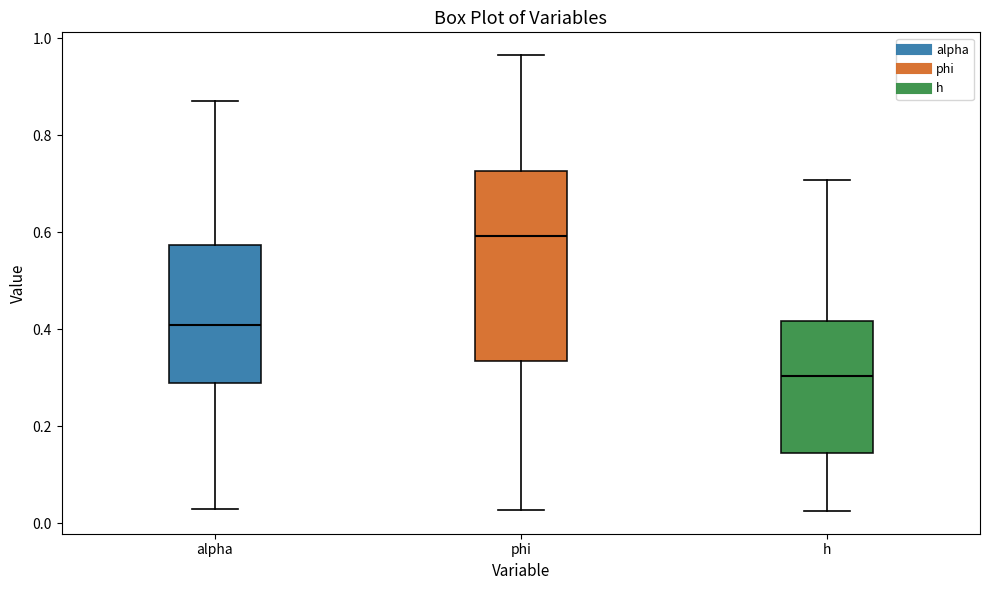

Reading left to right, read every box against the y-axis: the position of its median line, the range the box covers, and the ends of its whiskers. The values are not printed on the chart, so give them approximately, as read against the axis.

alpha: median 0.40, box 0.30 to 0.58, whiskers 0.02 to 0.88
phi: median 0.60, box 0.34 to 0.72, whiskers 0.02 to 0.96
h: median 0.30, box 0.14 to 0.42, whiskers 0.02 to 0.70